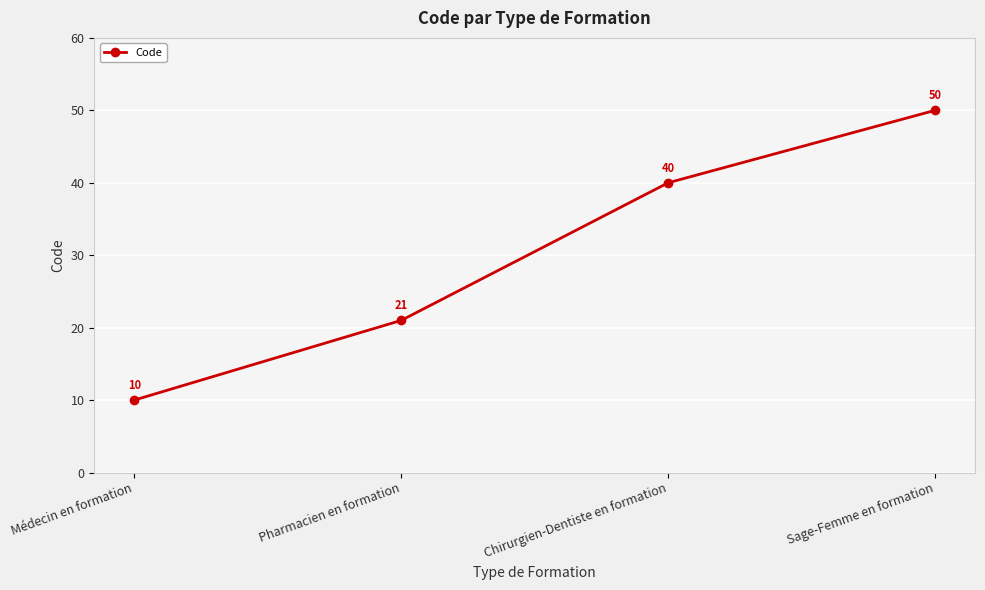

What is the sum of all values?

121